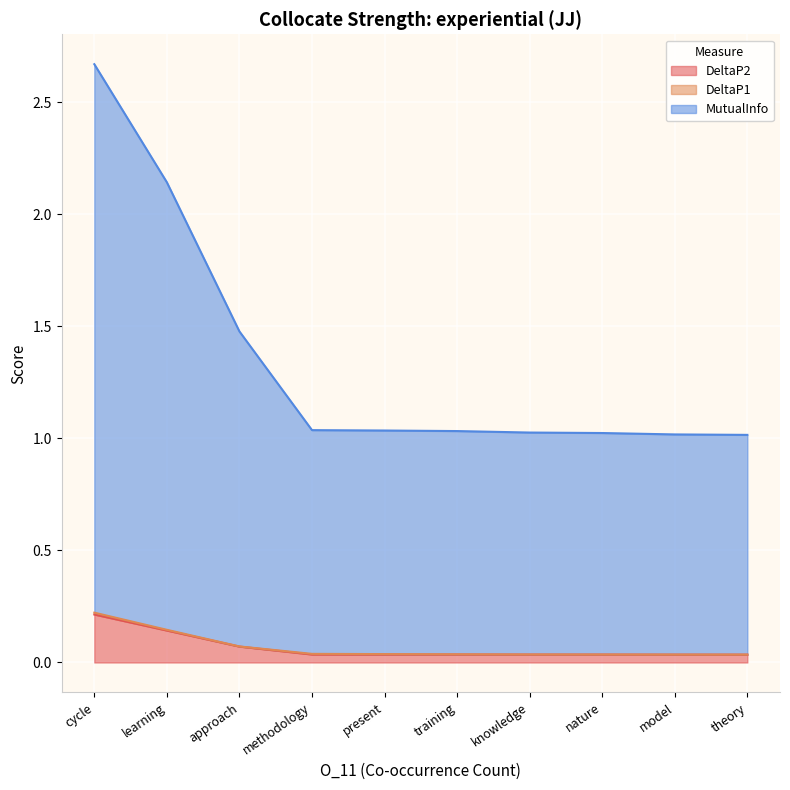

At how many categories does at least one series exceed 2?

2